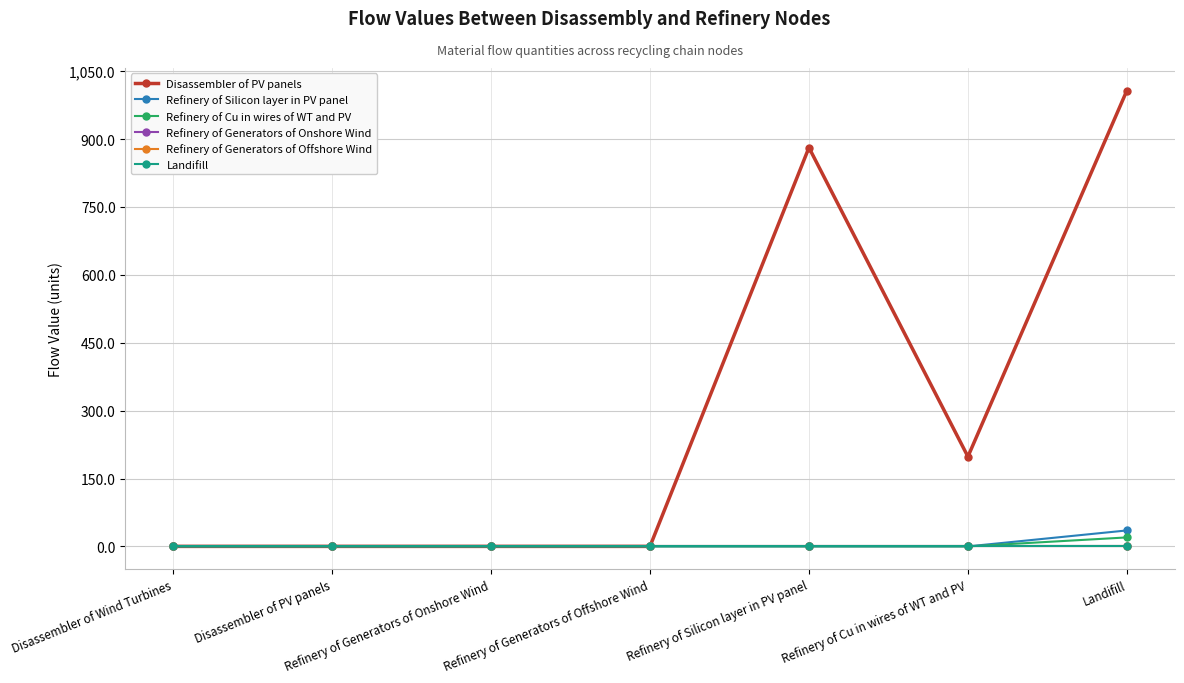

At which label does Refinery of Generators of Onshore Wind reach its peak?

Disassembler of Wind Turbines